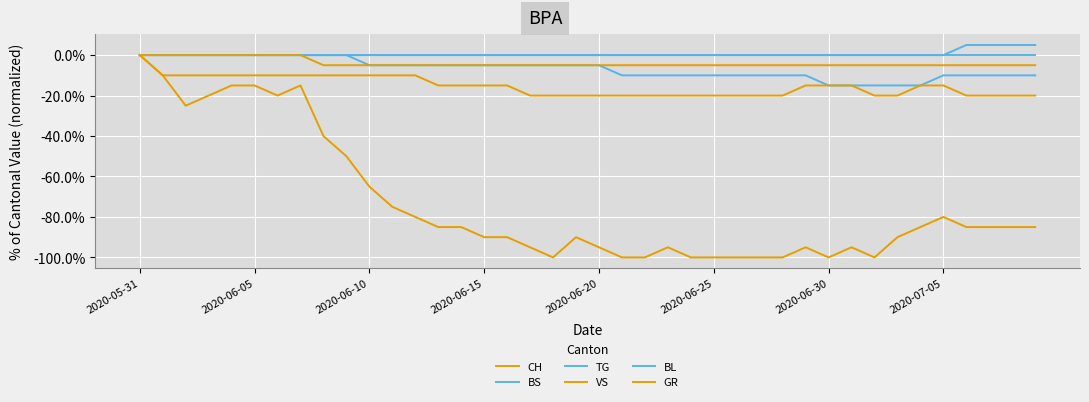

Is this an area chart (filled region under the line)?

No